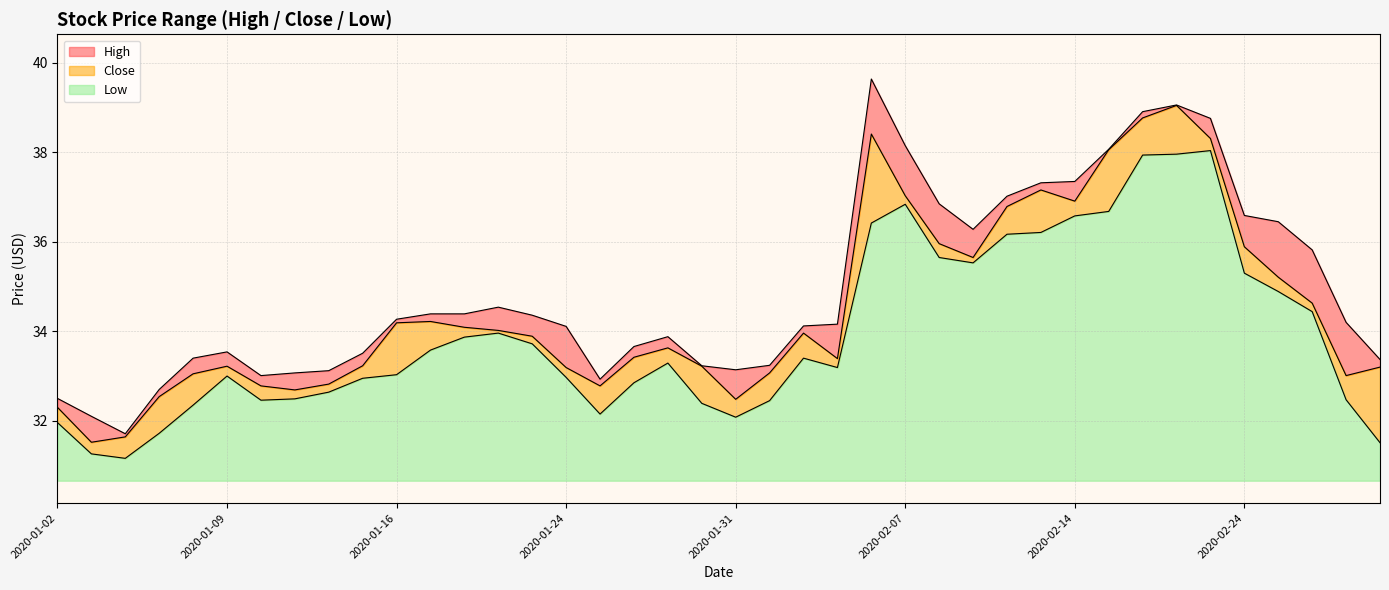

Rank the series at 2020-02-11 from highest to lowest value.

High, Close, Low